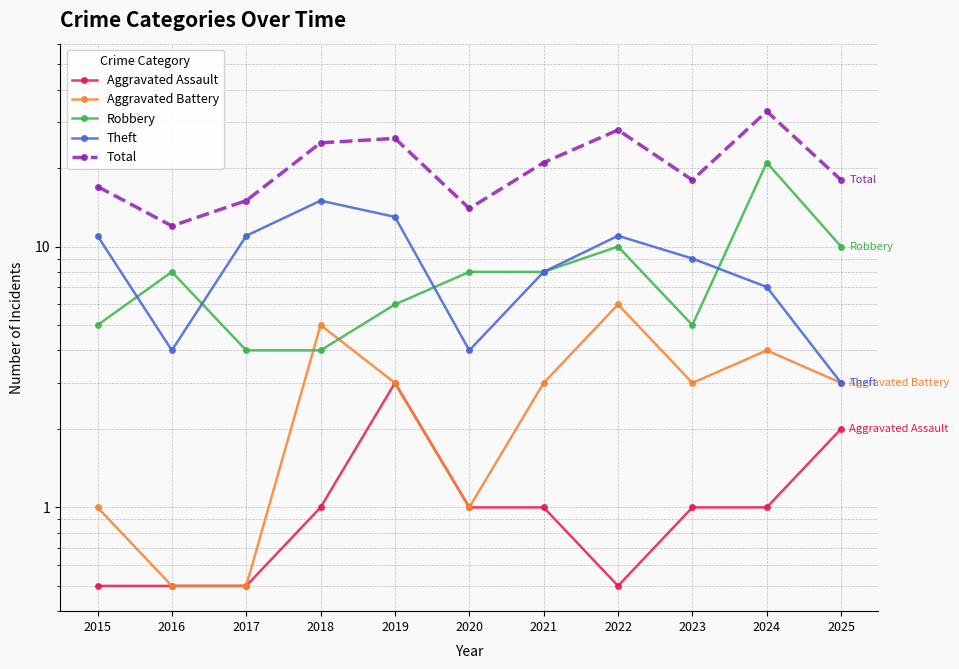

What is the sum of all Theft values?

96.0